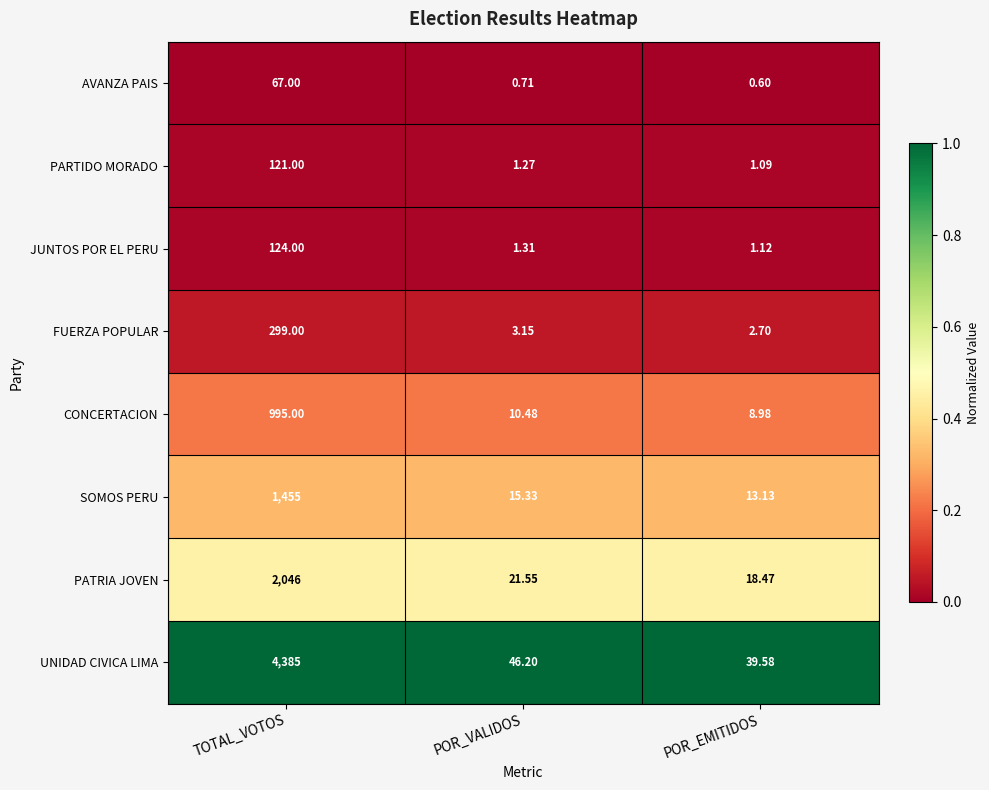

Is the value of UNIDAD CIVICA LIMA at POR_EMITIDOS greater than the value of PATRIA JOVEN at TOTAL_VOTOS?

No